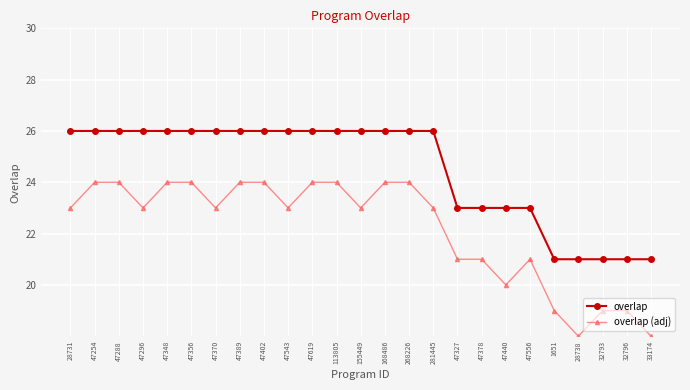

The value of overlap (adj) at 47348 is 14. True or false?

False